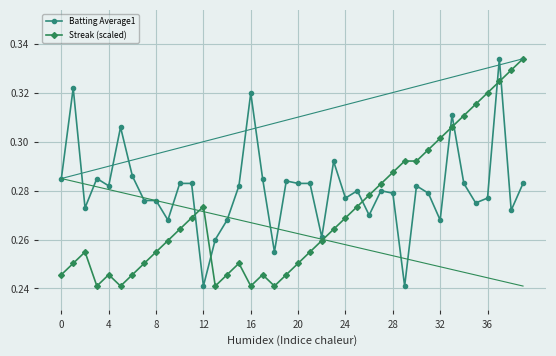

True or false: Batting Average1 and Streak (scaled) intersect in this chart.

True